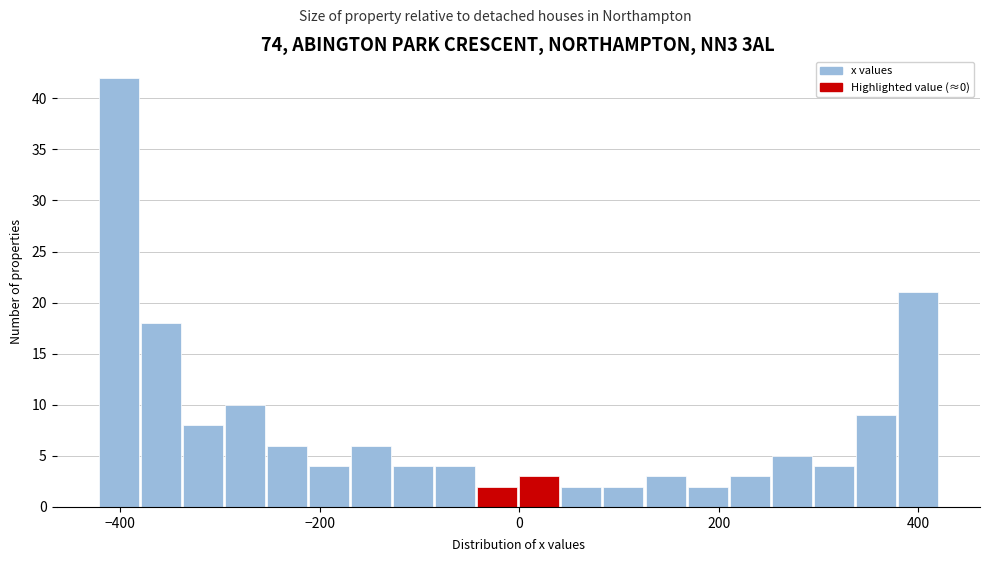

Read against the x-axis, roughly where is the centre of the tallest bar?

-400